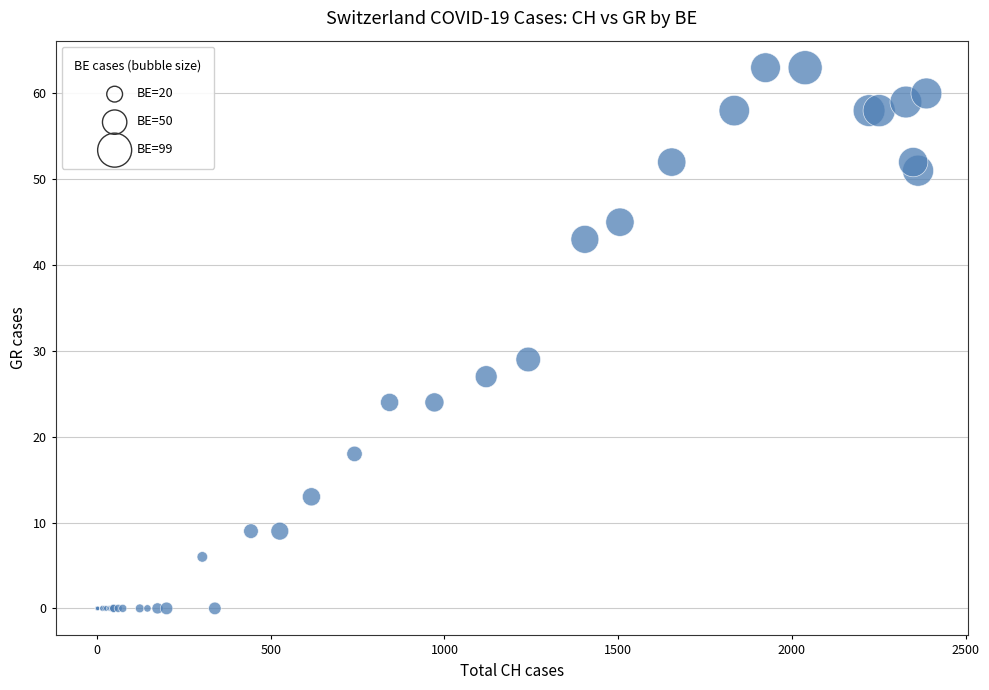

What Y value in the scatter plot is closest to 31?

29